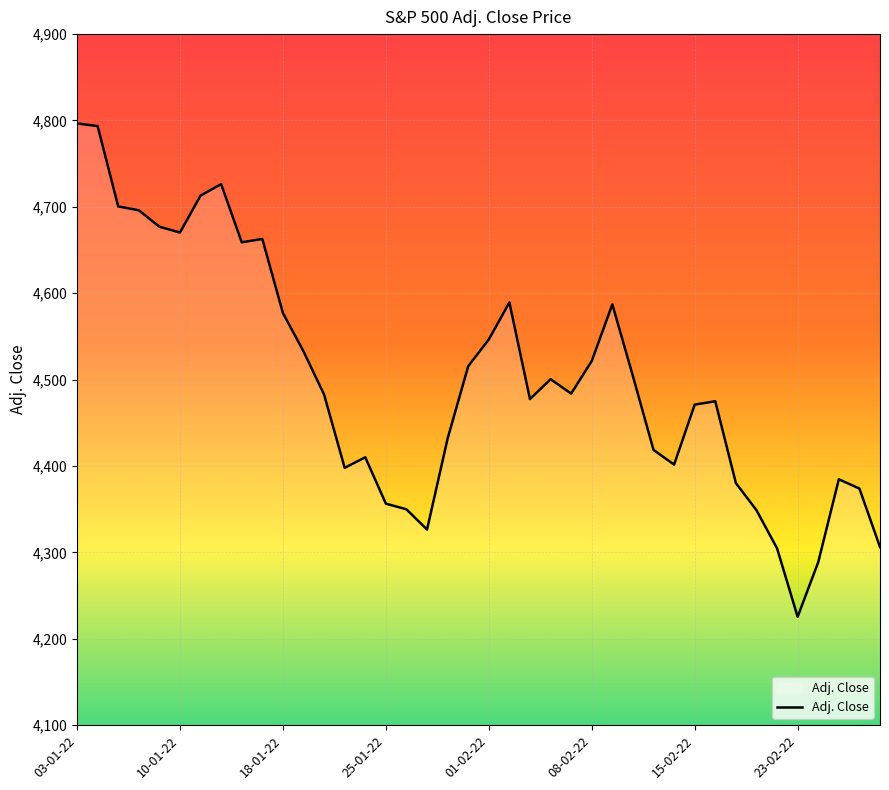

What is the smallest value displayed?

4225.5